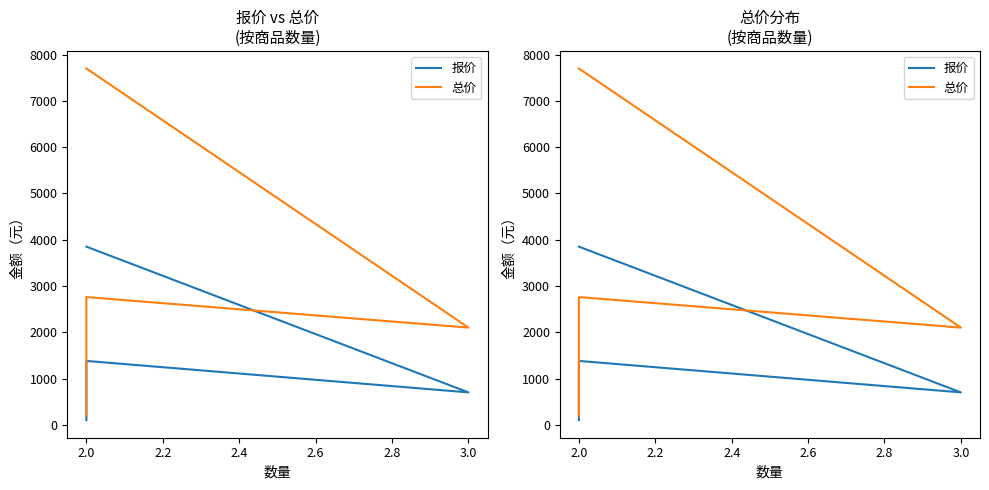

How many data points does each series have?

4